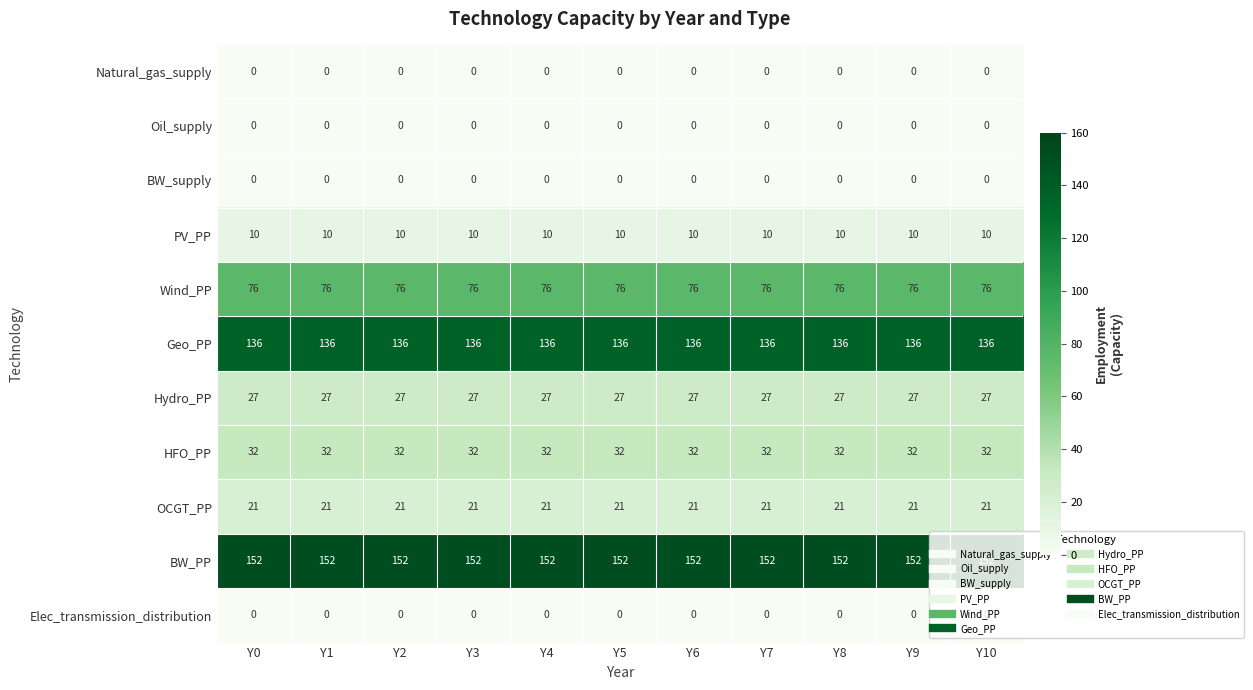

What is the approximate value of Wind_PP at Y0?

76